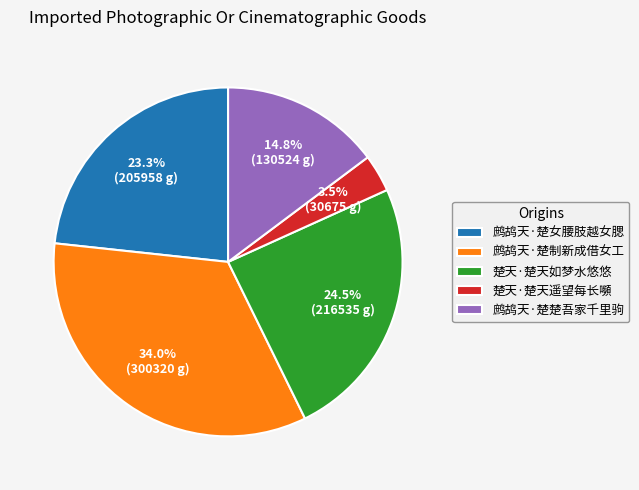

Count the number of slices in the pie.

5